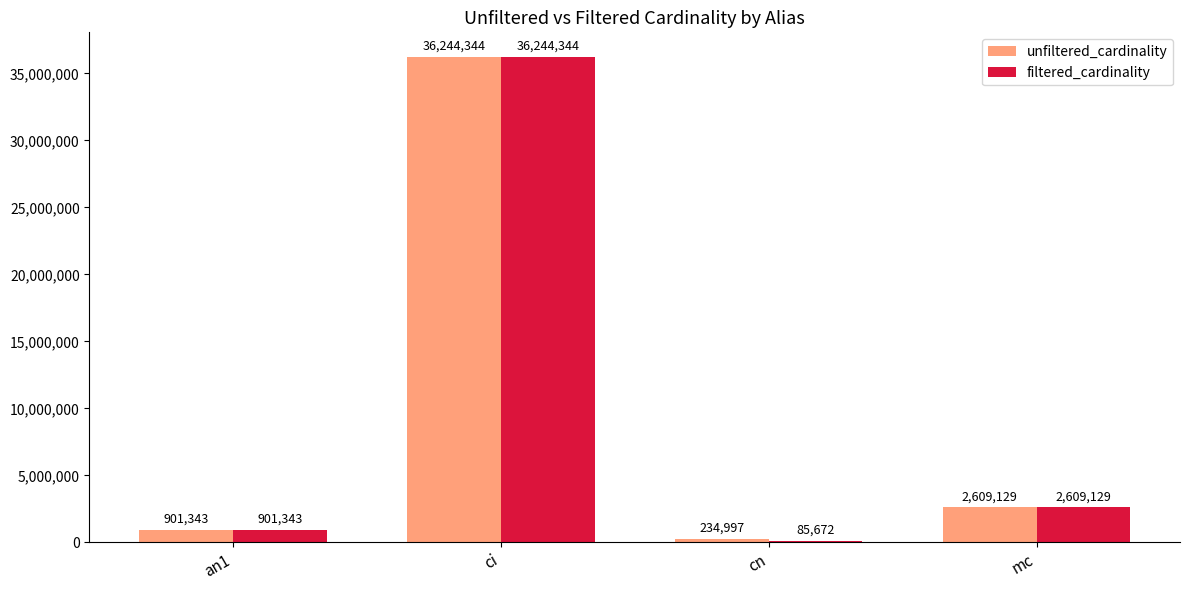

The value of filtered_cardinality at mc is 1201940. True or false?

False